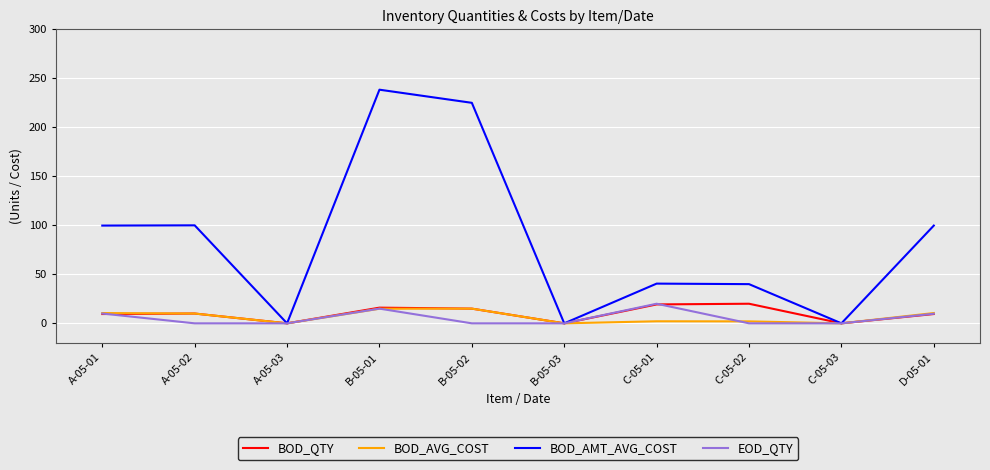

What is the average value of the BOD_AMT_AVG_COST series?

84.3